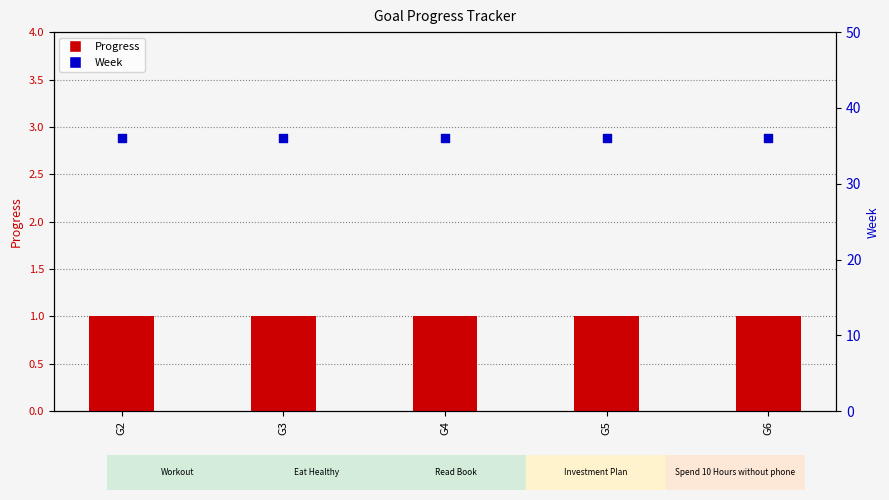

Which series reaches the maximum Y coordinate?

Week